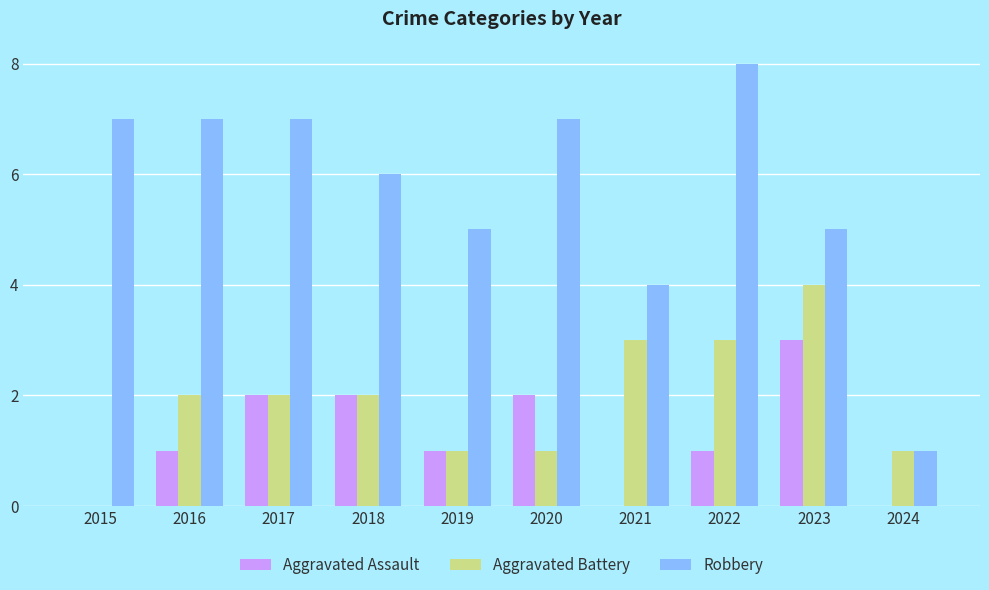

Are the bars horizontal?

No